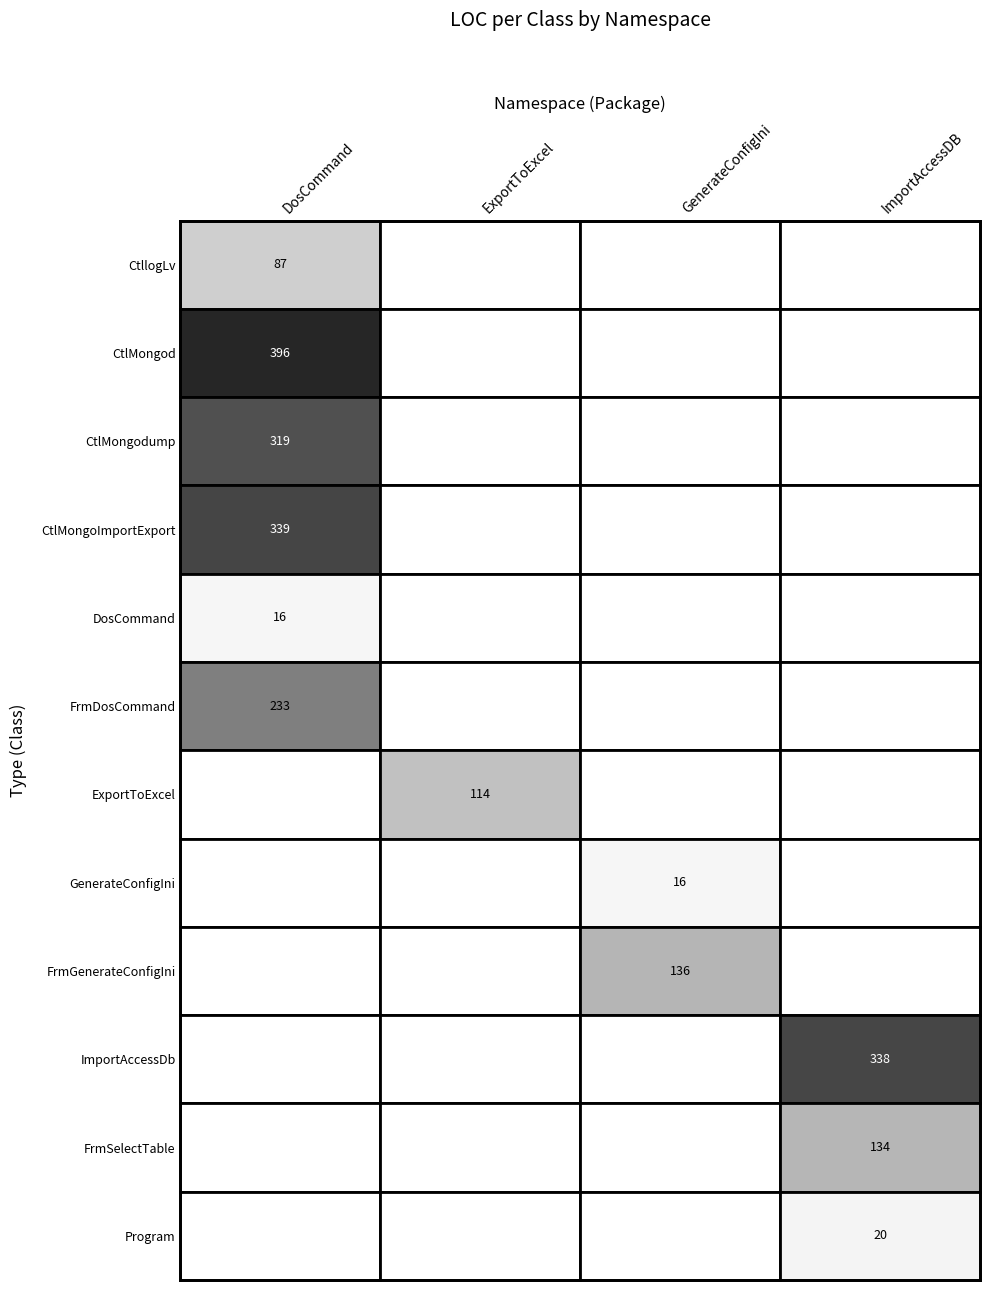

What is the sum of all ImportAccessDb values?

338